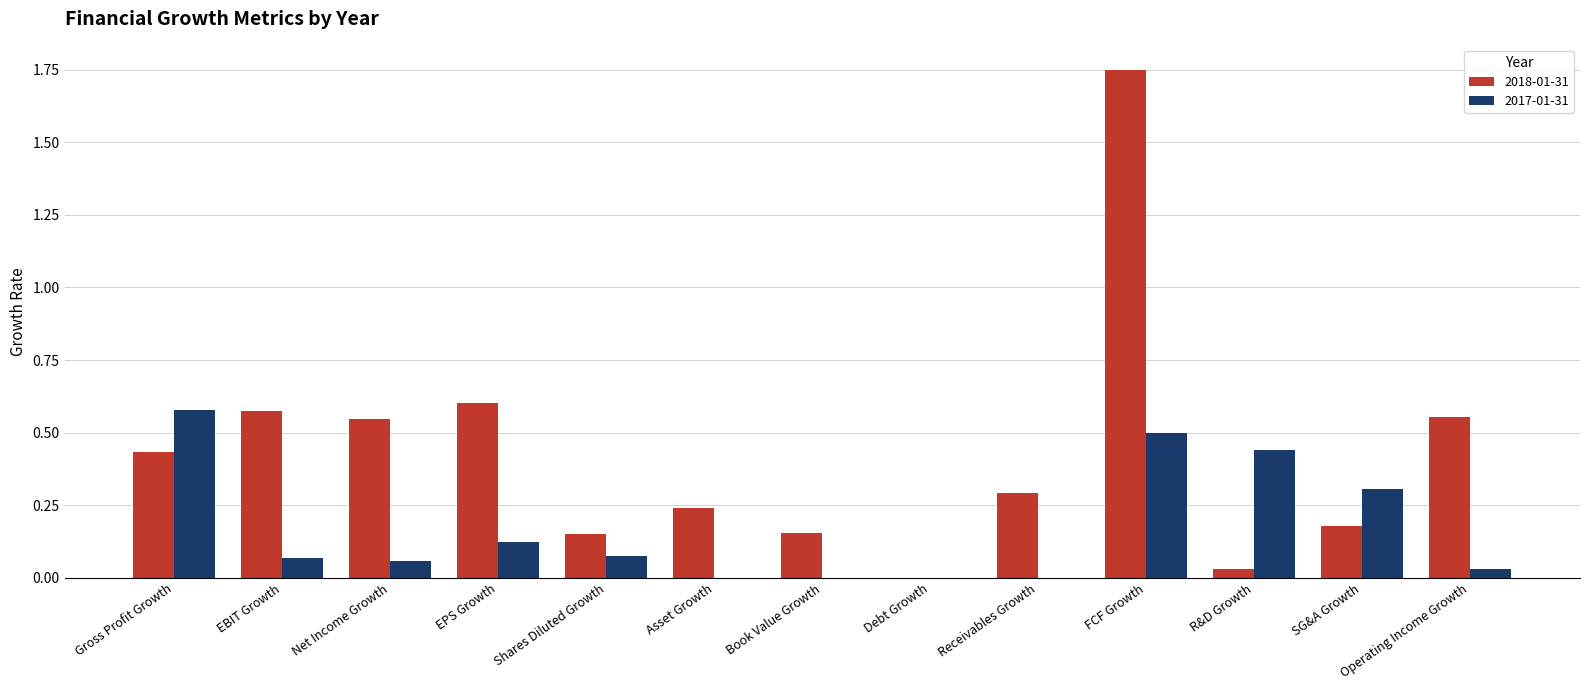

What is the sum of all 2017-01-31 values?

2.2